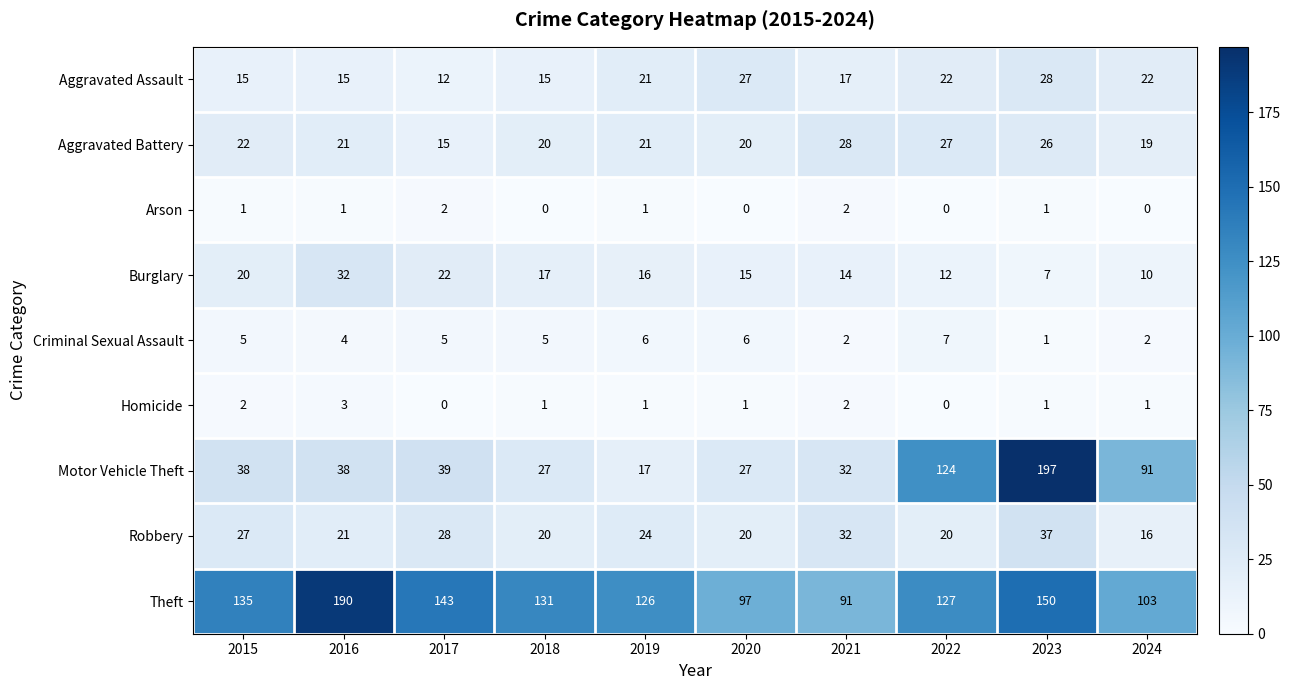

The Aggravated Assault series shows 15 at 2018. True or false?

True